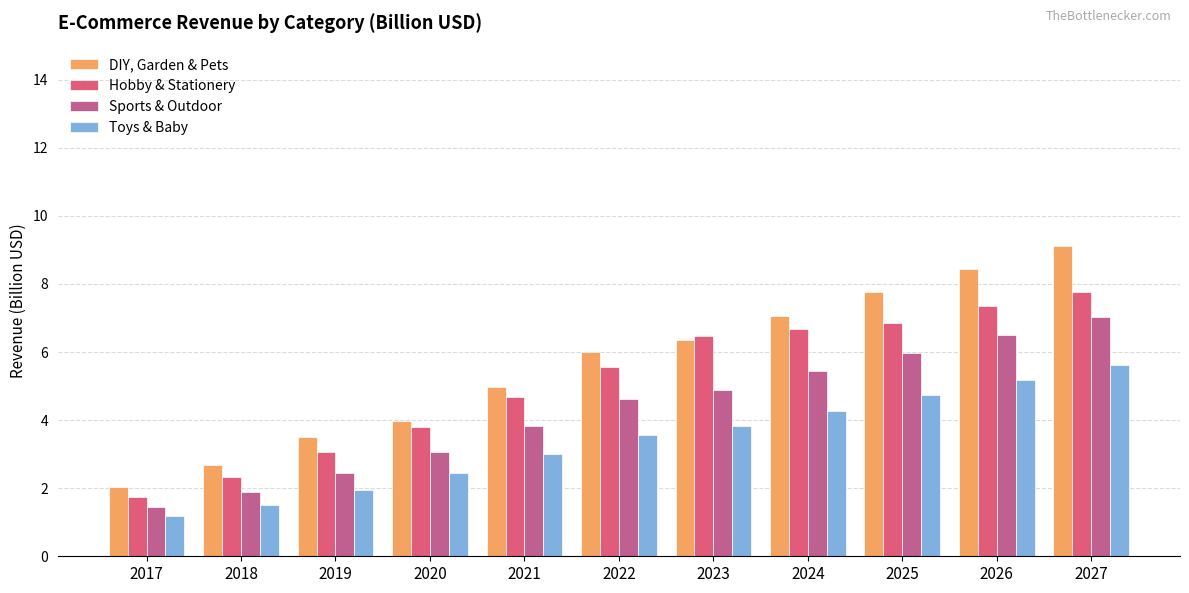

What value does the DIY, Garden & Pets series have at 2020?

4.0